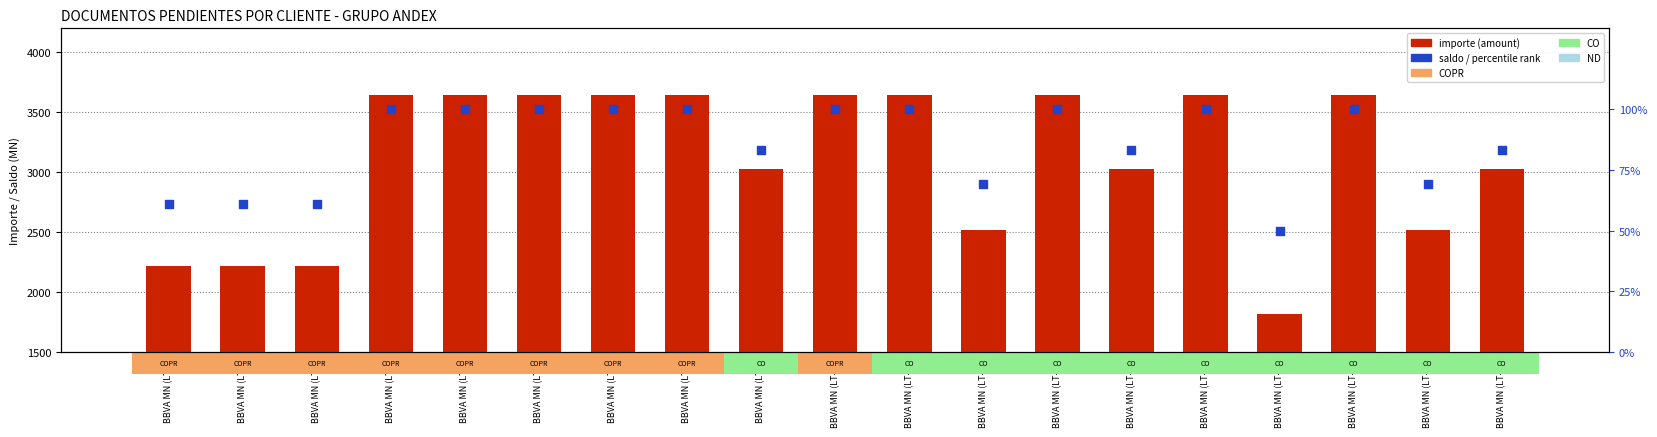

Which series contains the lowest Y value?

percentile rank within the sample